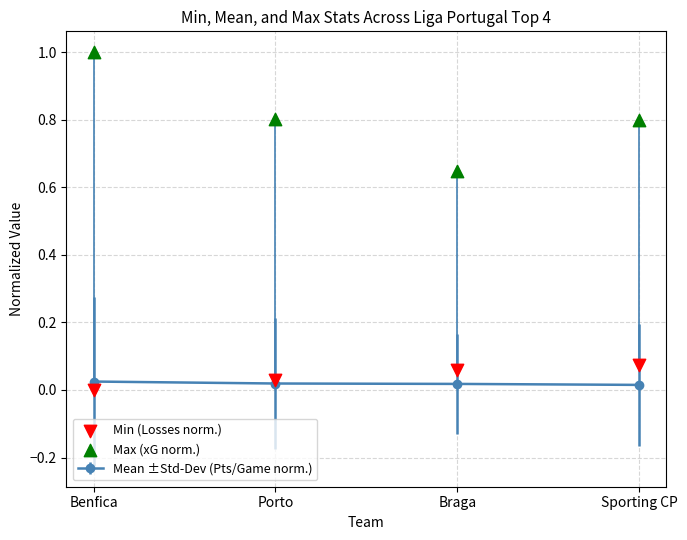

Is the value of Max (xG norm.) at Sporting CP greater than the value of Min (Losses norm.) at Braga?

Yes